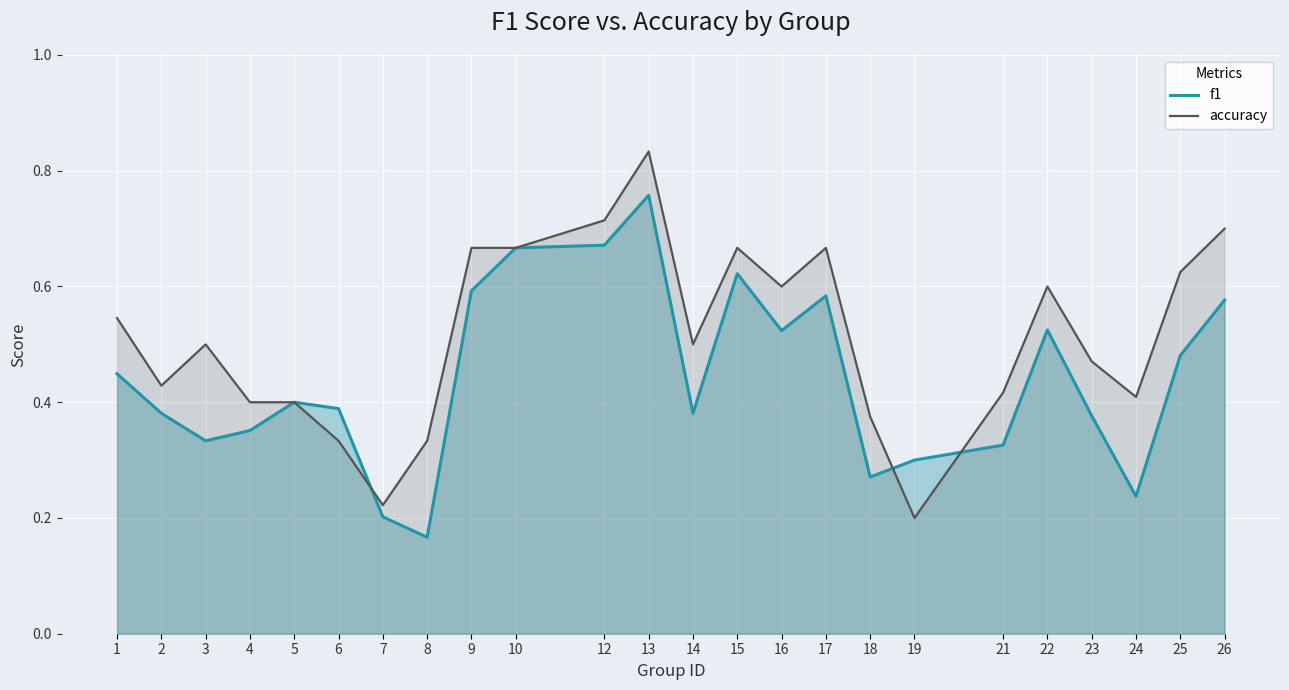

The value of f1 at 22 is 0.3. True or false?

False